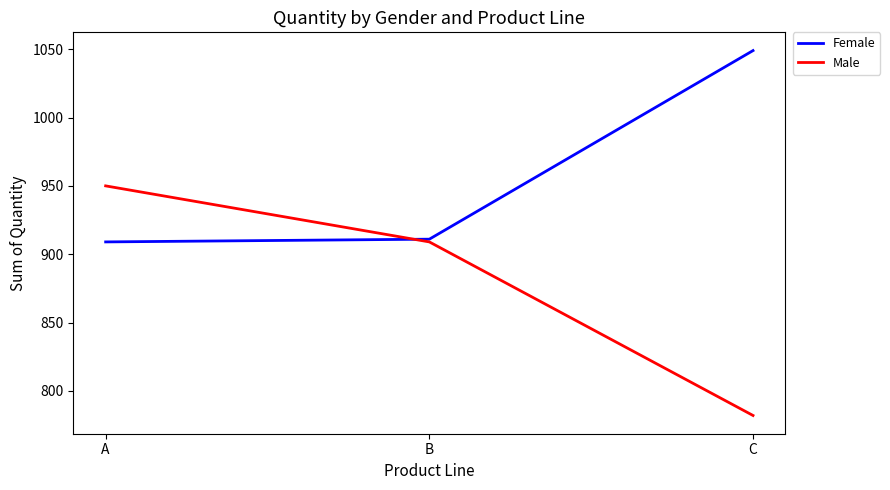

Is it true that Male equals 1105 at C?

False